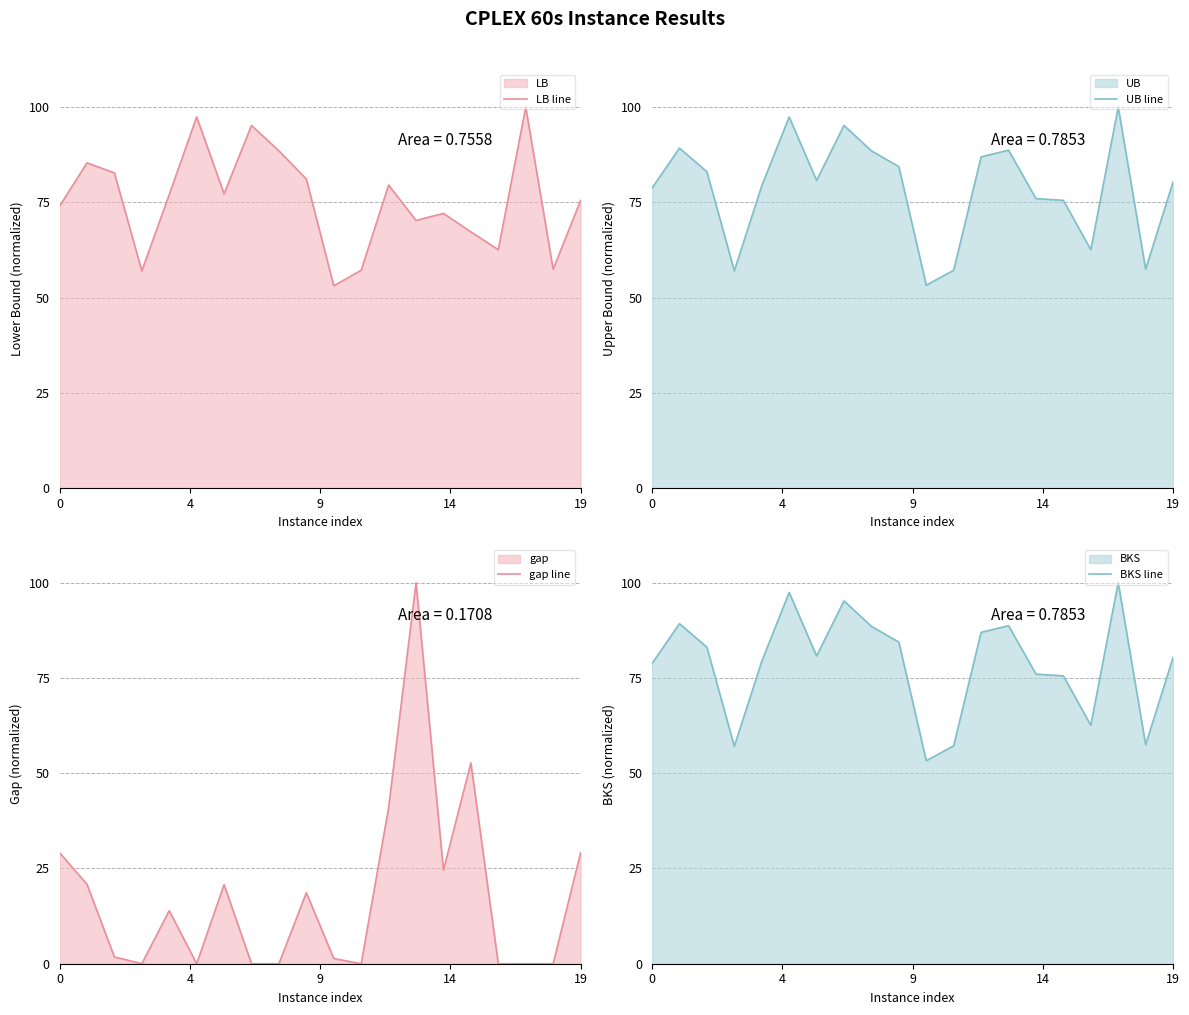

Reading left to right, transcribe all the data shown in this chart.

LB line: 74.0	85.4	82.7	57.0	77.0	97.4	77.3	95.2	88.5	81.1	53.1	57.2	79.5	70.3	72.1	67.3	62.6	100.0	57.5	75.5
UB line: 78.8	89.2	83.0	57.0	79.3	97.4	80.7	95.2	88.5	84.4	53.3	57.2	86.9	88.7	76.0	75.5	62.6	100.0	57.5	80.3
gap line: 29.1	20.9	1.8	0.0	13.9	0.0	20.8	0.0	0.0	18.6	1.4	0.0	40.9	100.0	24.5	52.7	0.0	0.0	0.0	29.1
BKS line: 78.8	89.2	83.0	57.0	79.3	97.4	80.7	95.2	88.5	84.4	53.3	57.2	86.9	88.7	76.0	75.5	62.6	100.0	57.5	80.3